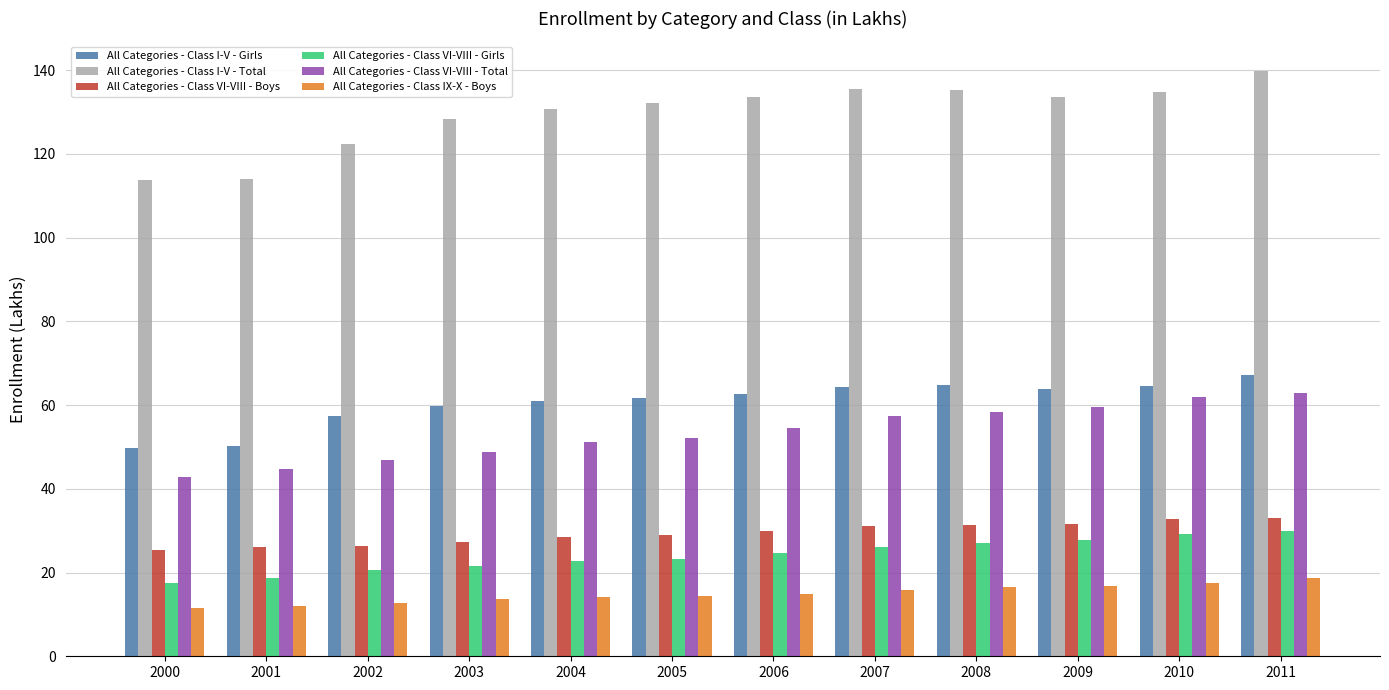

What is the minimum value for All Categories - Class VI-VIII - Girls?

17.5